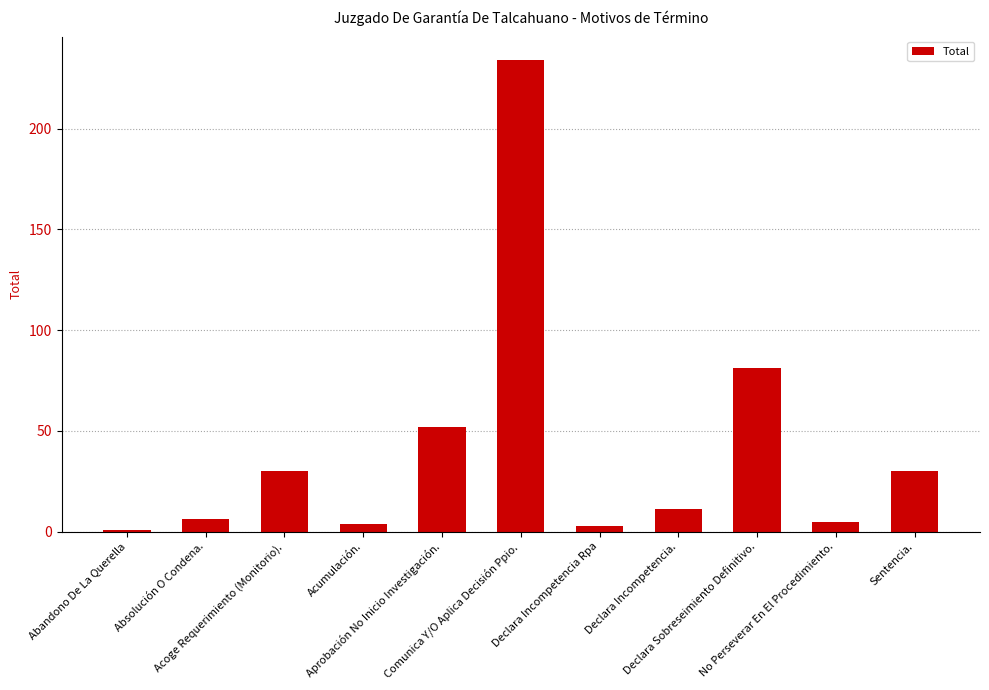

What is the value of the 10th bar from the left?

5